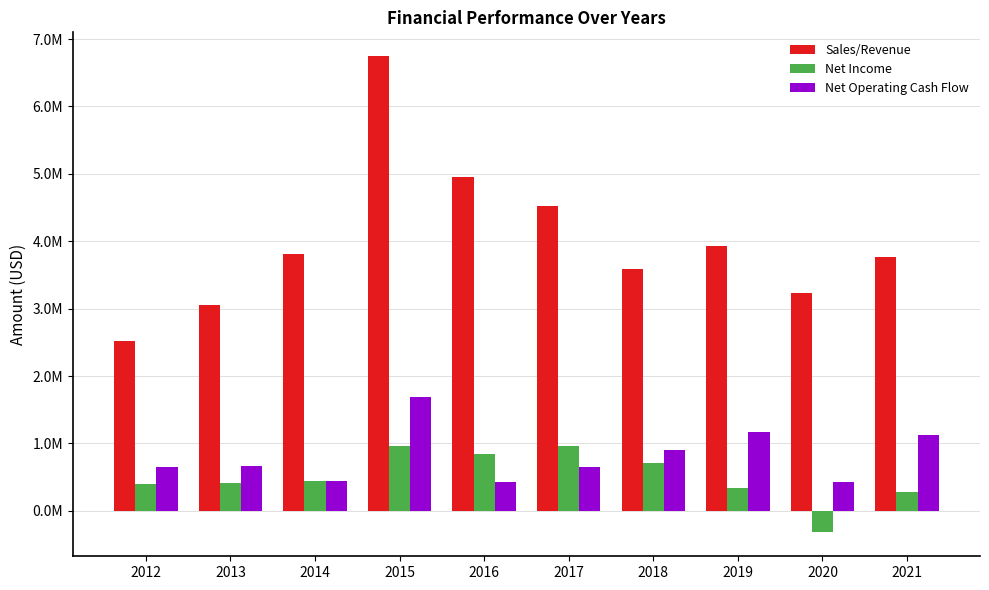

True or false: Net Operating Cash Flow has a value of 282591 at 2020.

False